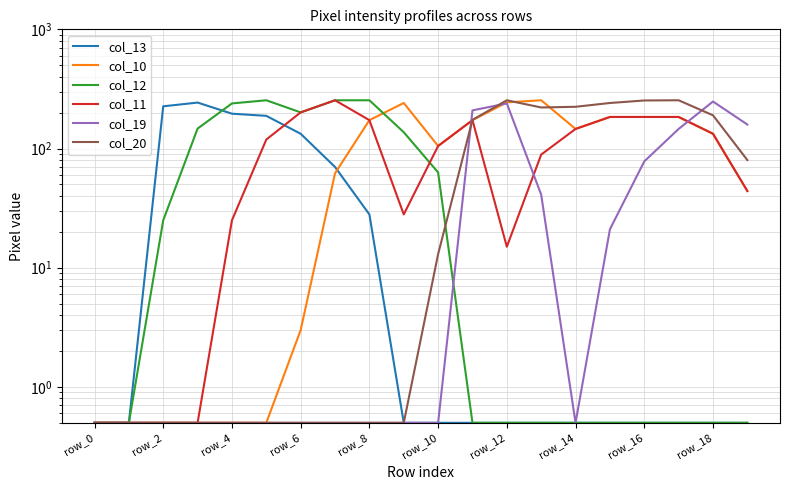

What is the difference between the highest and lowest values at 17?

253.5